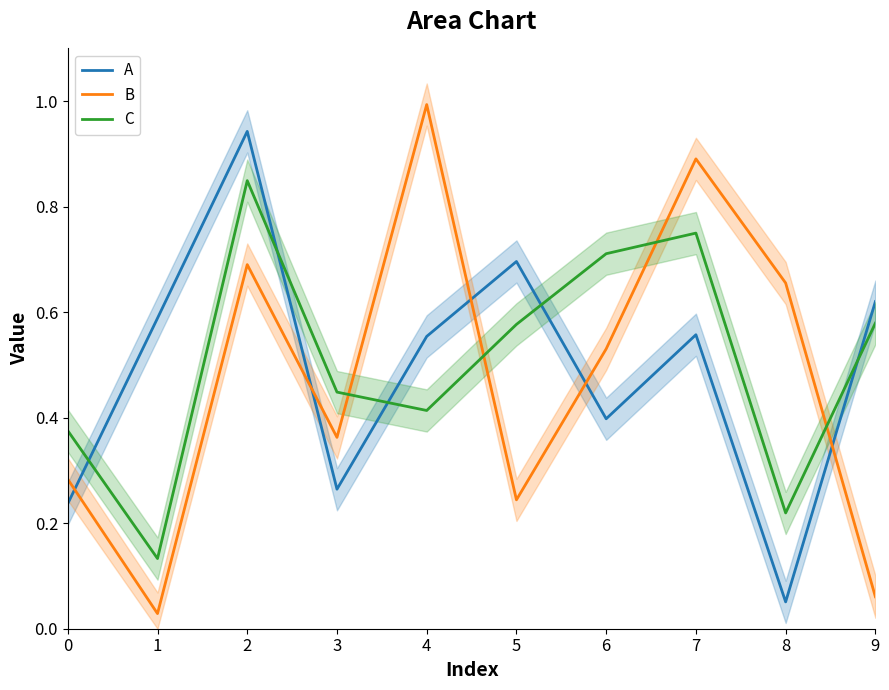

Is this an area chart (filled region under the line)?

No